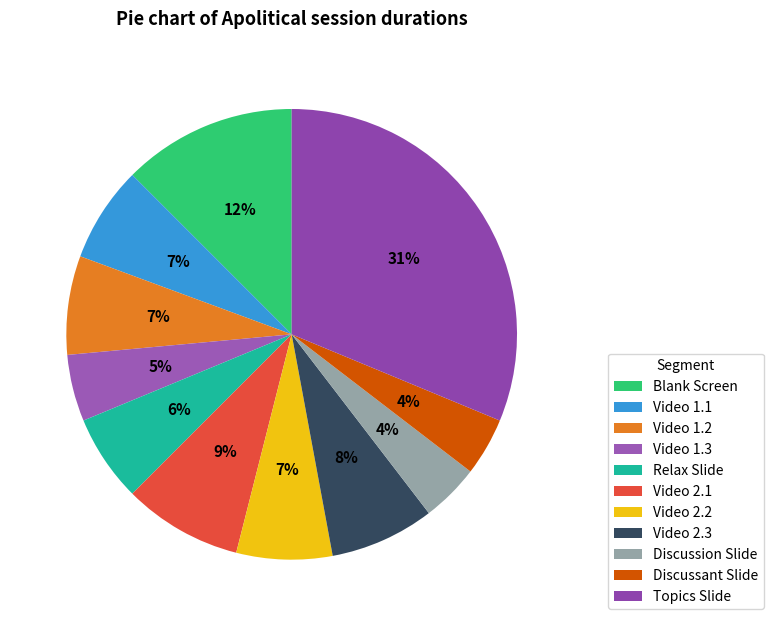

Which category has the smallest portion of the pie?

Discussion Slide